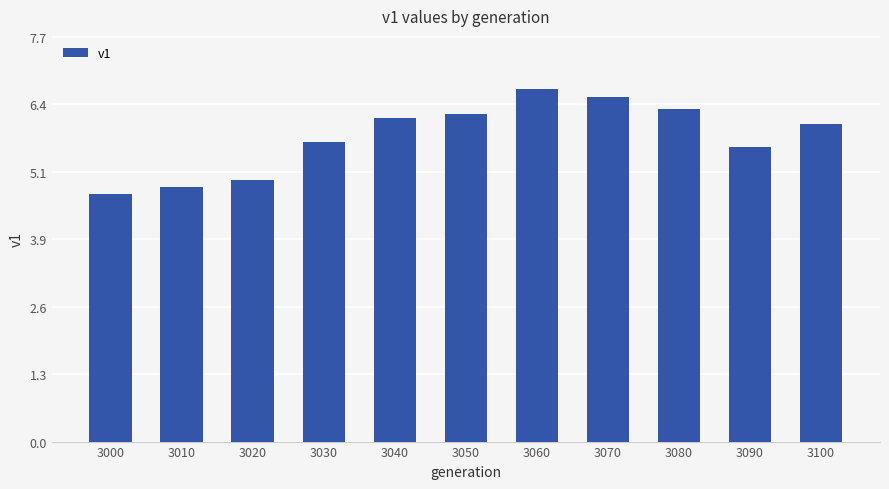

Which has a higher value, 3100 or 3020?

3100